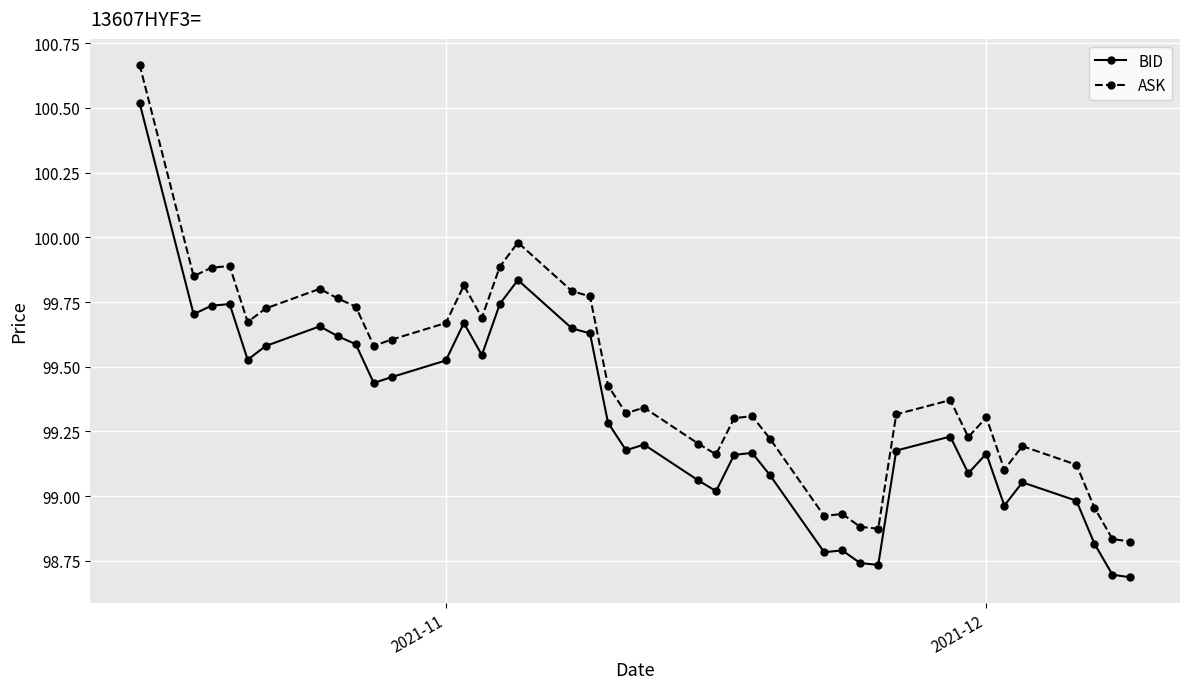

Which series has the largest total across all categories?

ASK